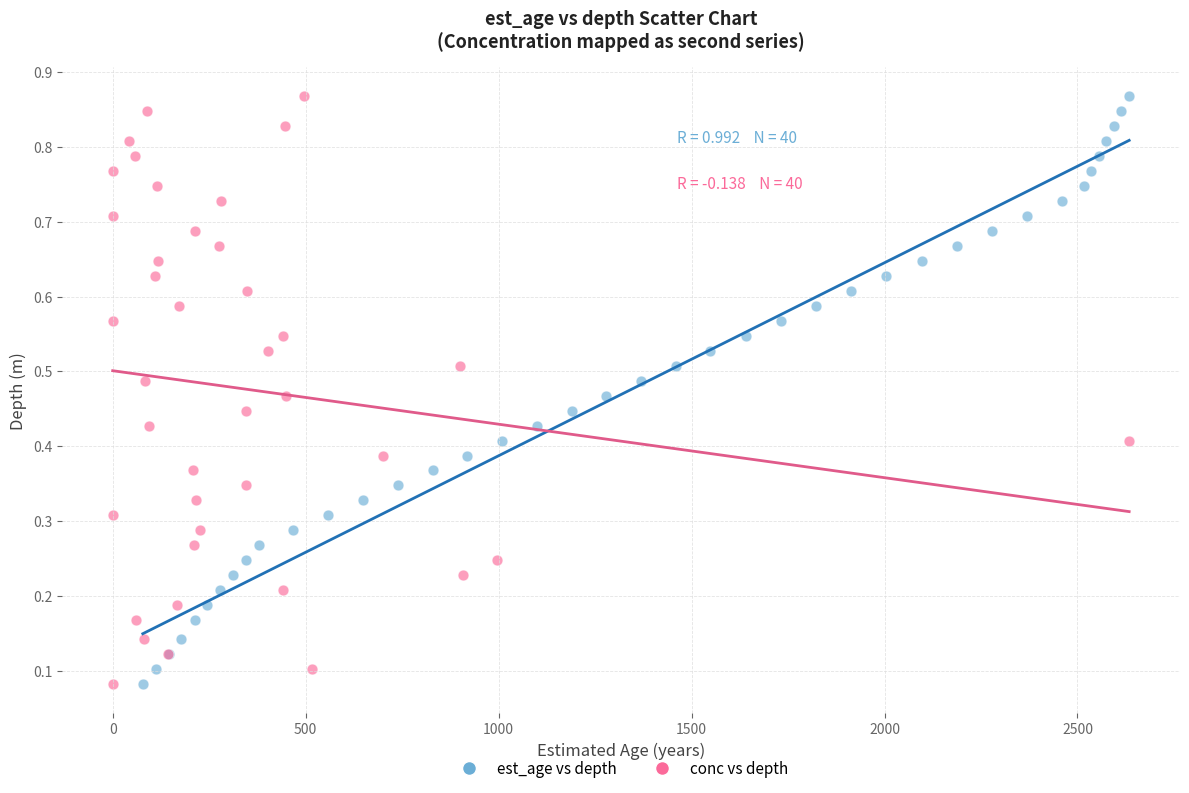

What are all the series names shown in the legend?

est_age vs depth, conc vs depth